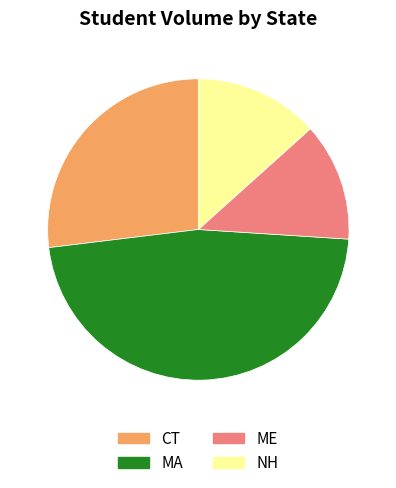

Do MA and ME together represent more than half of the pie?

Yes